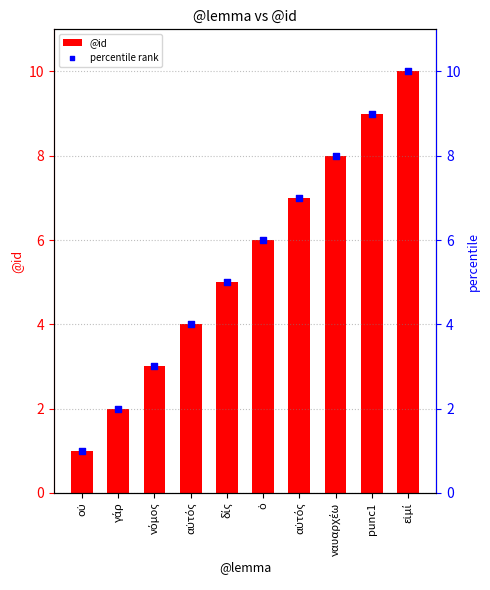

Which series reaches the maximum Y coordinate?

@id